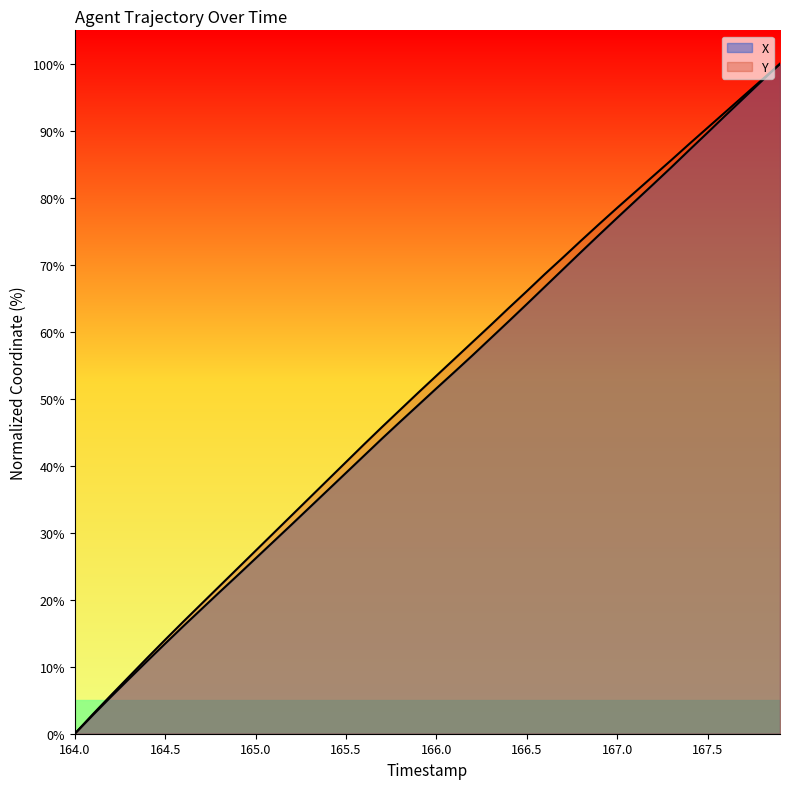

How many lines are shown in the chart?

2